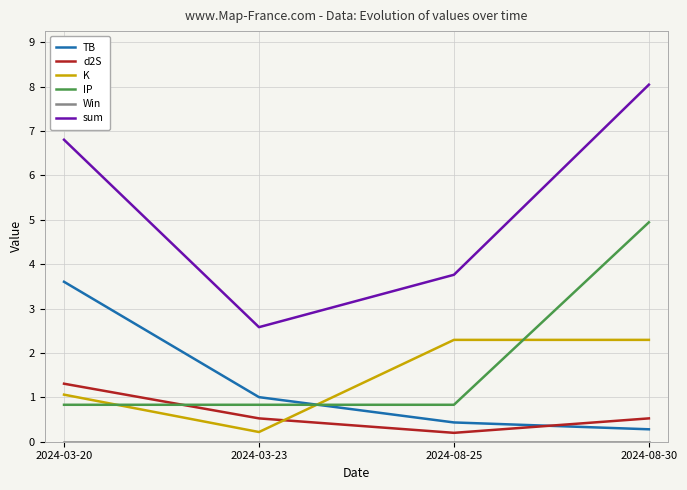

What is the sum of the TB values at 2024-08-30 and 2024-08-25?

0.7